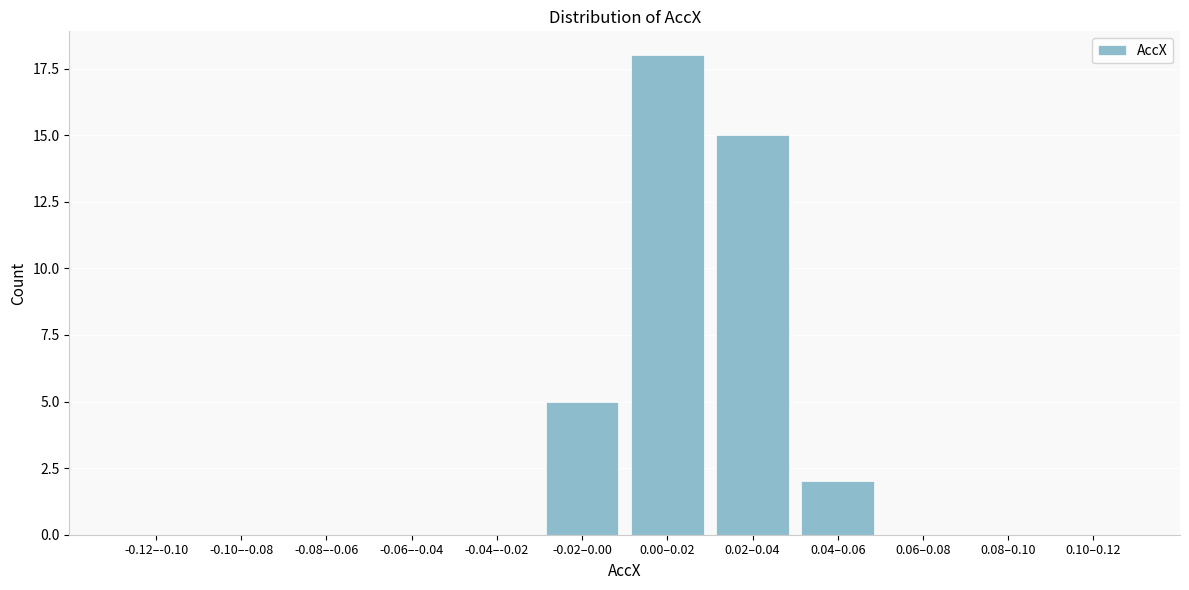

Reading left to right, what are all the values shown in this chart?

-0.12–-0.10=0	-0.10–-0.08=0	-0.08–-0.06=0	-0.06–-0.04=0	-0.04–-0.02=0	-0.02–0.00=5	0.00–0.02=18	0.02–0.04=15	0.04–0.06=2	0.06–0.08=0	0.08–0.10=0	0.10–0.12=0